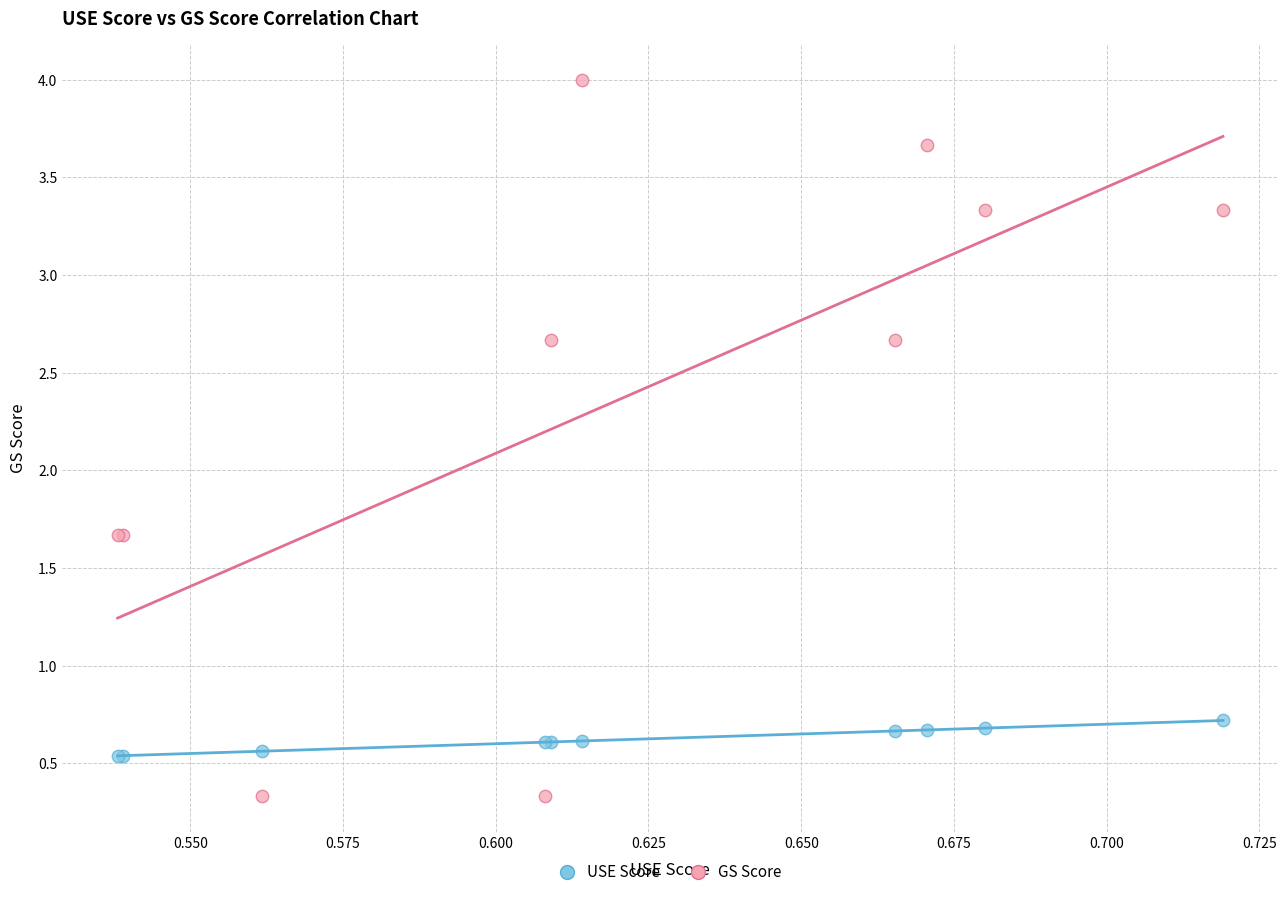

What are all the series names shown in the legend?

USE Score, GS Score